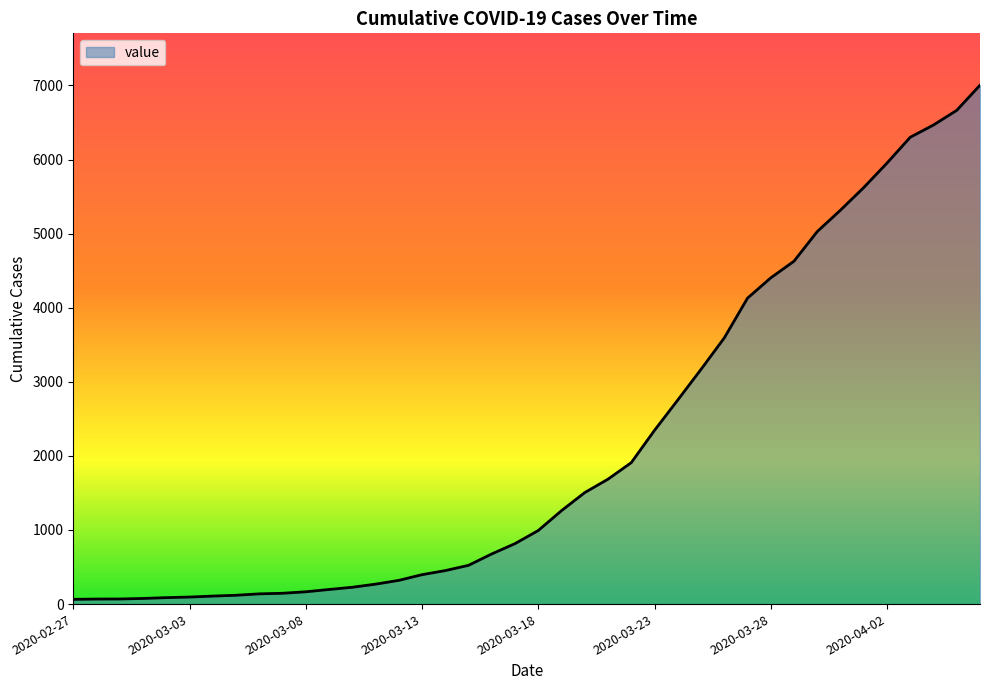

What is the maximum value shown in the chart?

7003